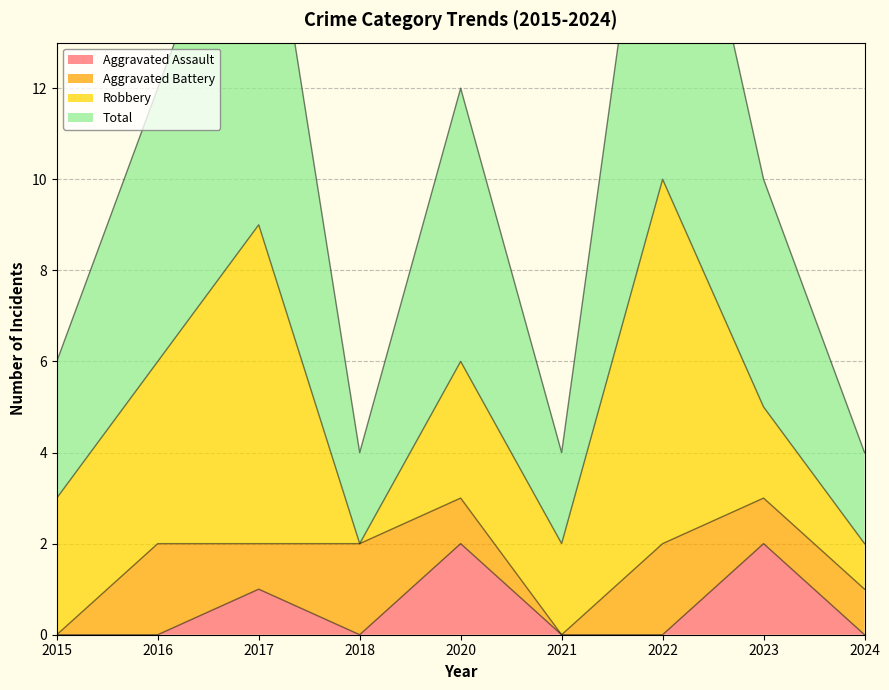

What is the sum of the Total values at 2021 and 2023?

7